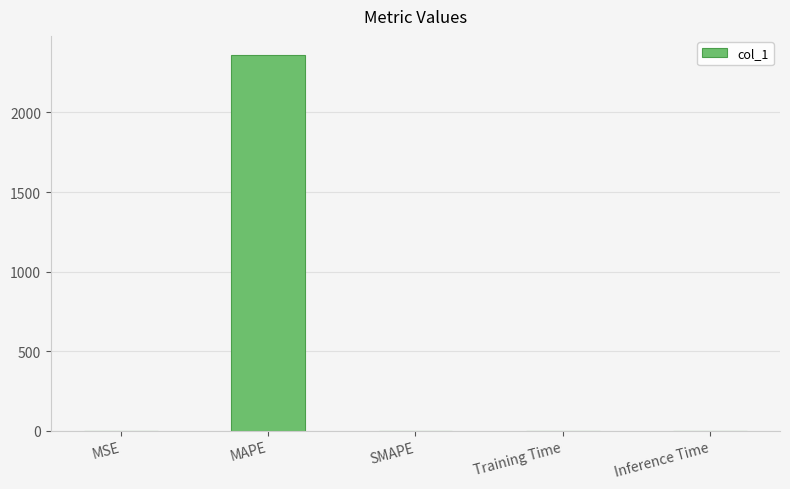

Which label corresponds to the largest value in the chart?

MAPE